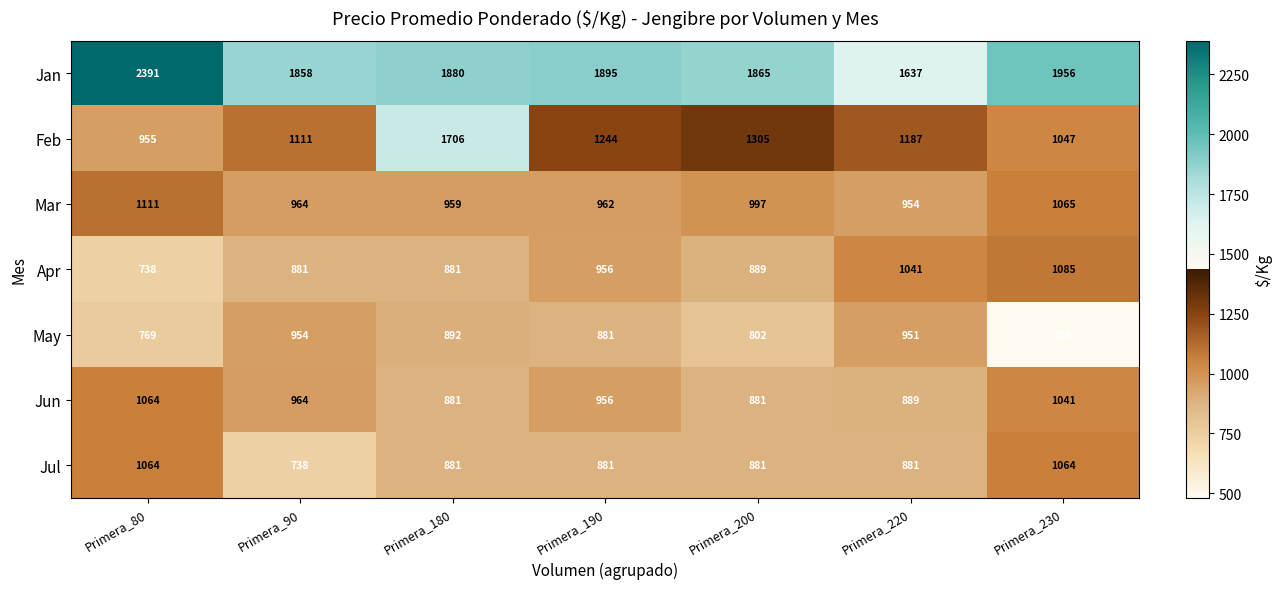

What is the minimum value shown in the chart?

480